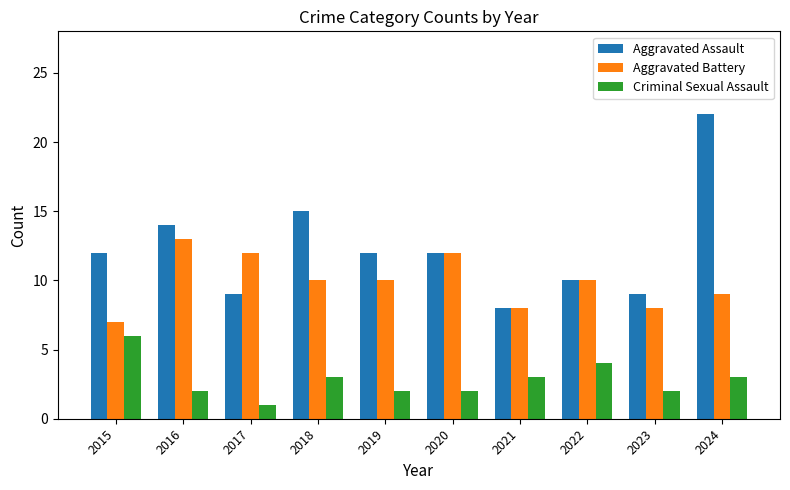

Which category has the highest value across all series?

2024